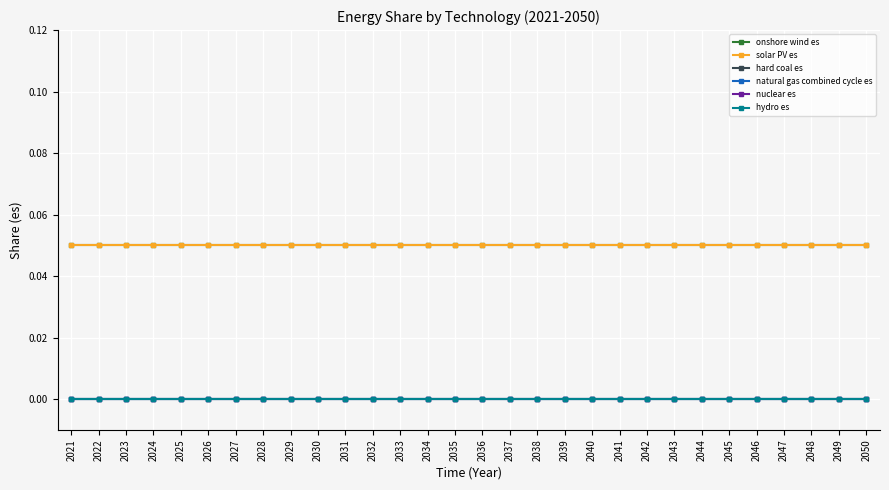

At which label does solar PV es reach its minimum?

2021